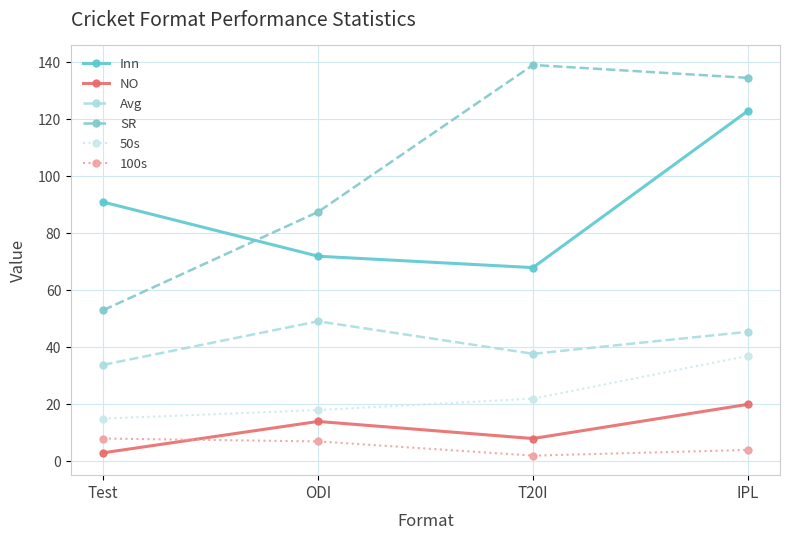

At which category is the sum across all series the highest?

IPL